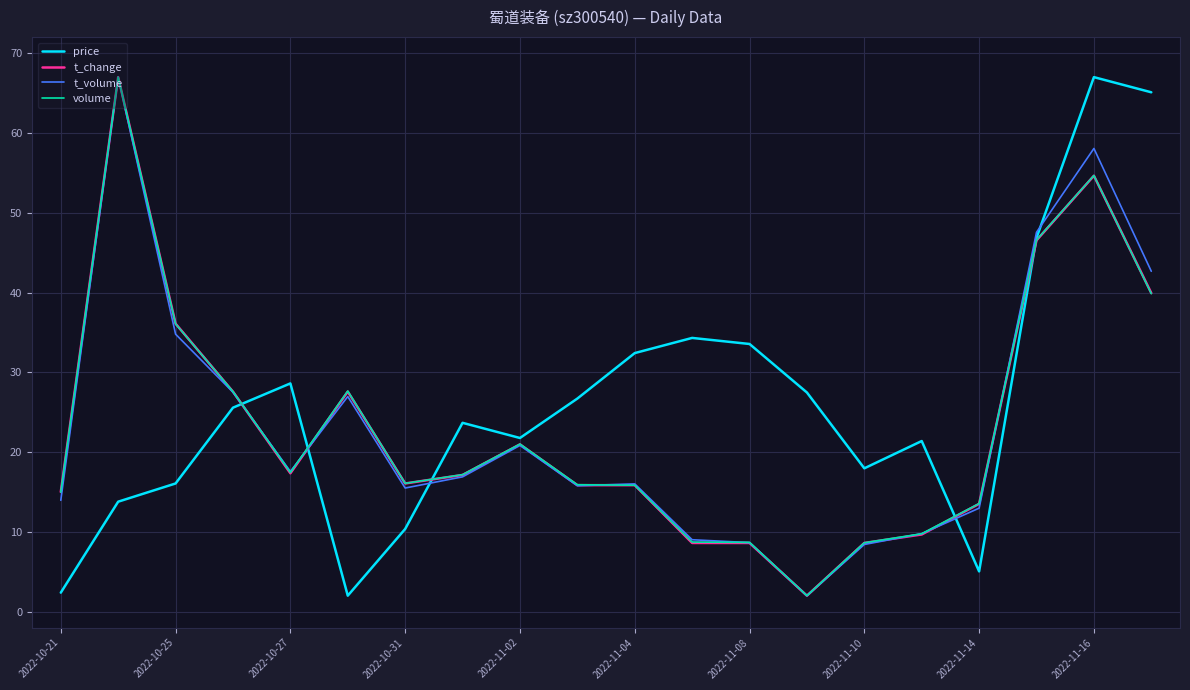

What is the maximum value for price?

67.0